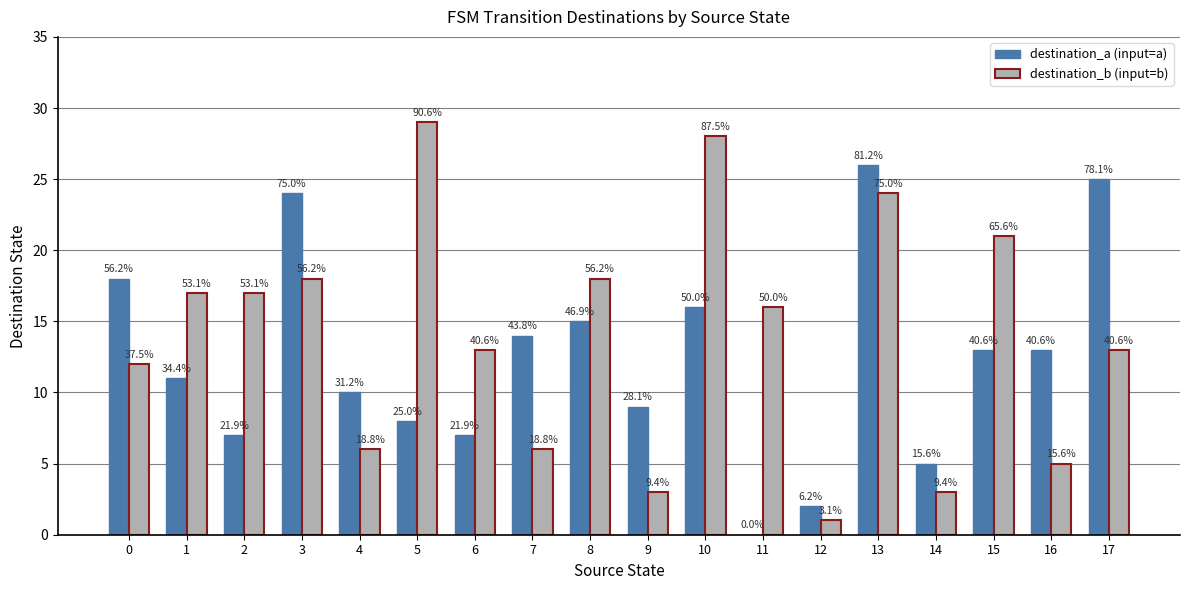

What are all the series names shown in the legend?

destination_a (input=a), destination_b (input=b)